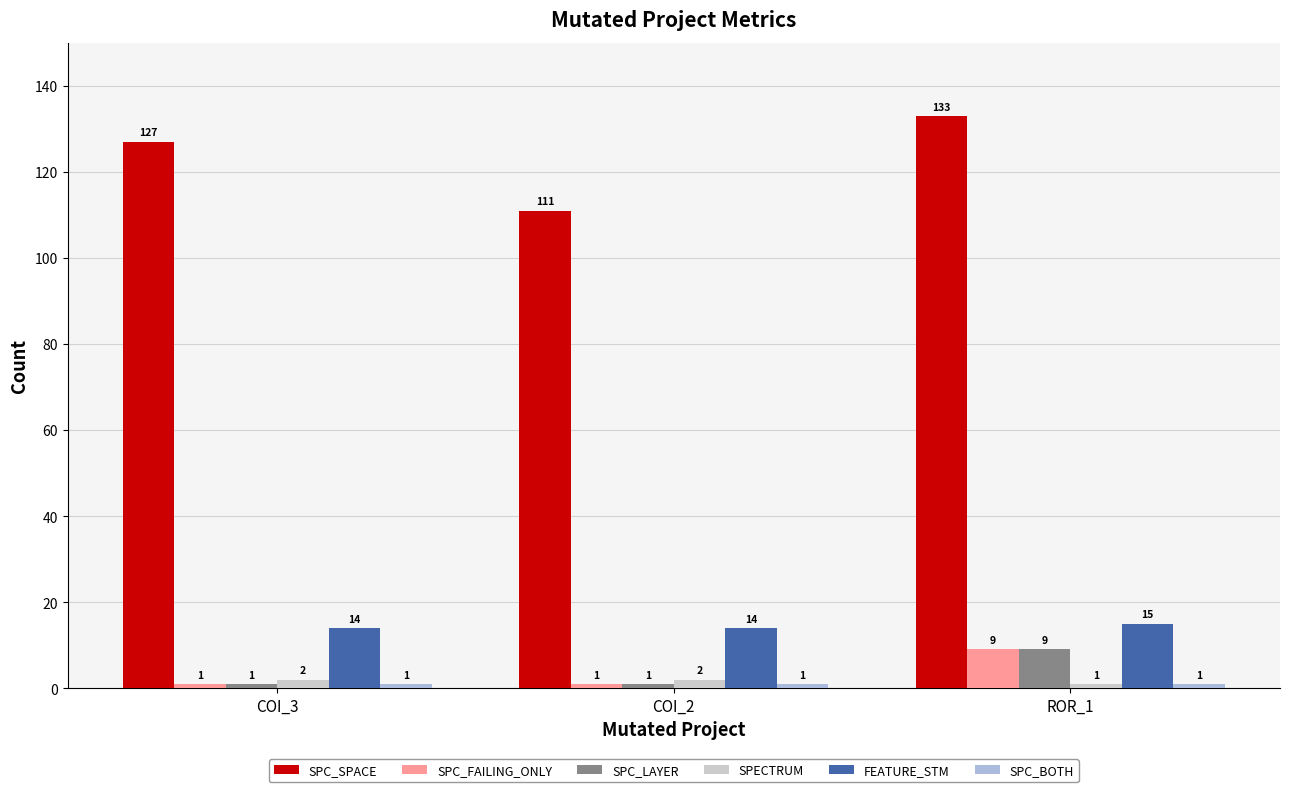

What is the label of the 3rd bar from the left?

ROR_1